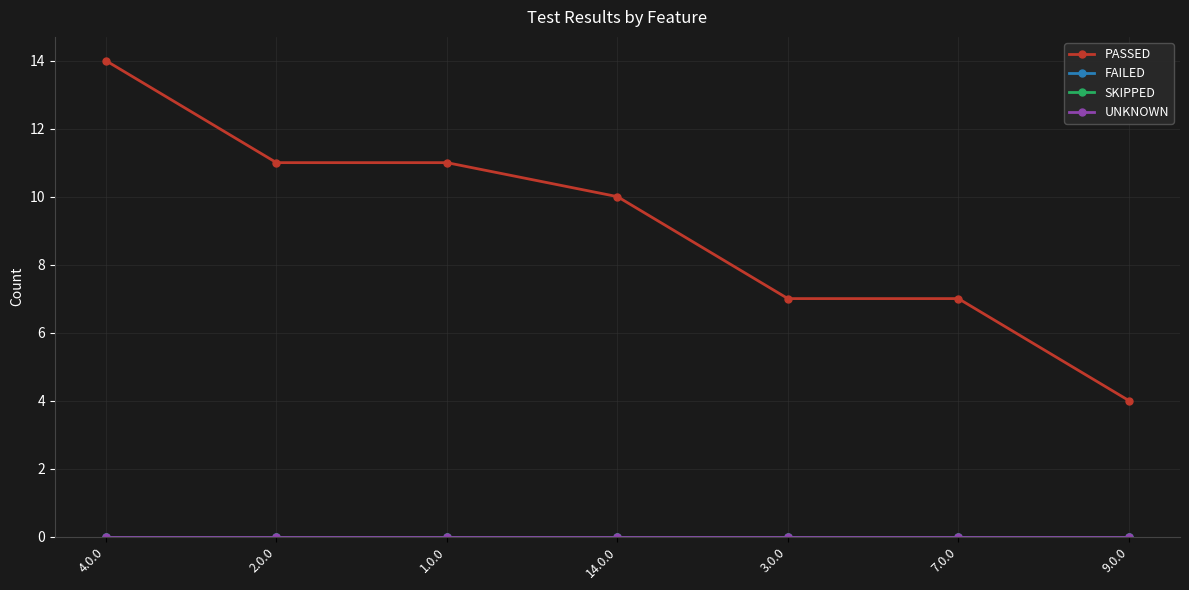

List the labels in order of FAILED value, smallest first.

4.0.0, 2.0.0, 1.0.0, 14.0.0, 3.0.0, 7.0.0, 9.0.0